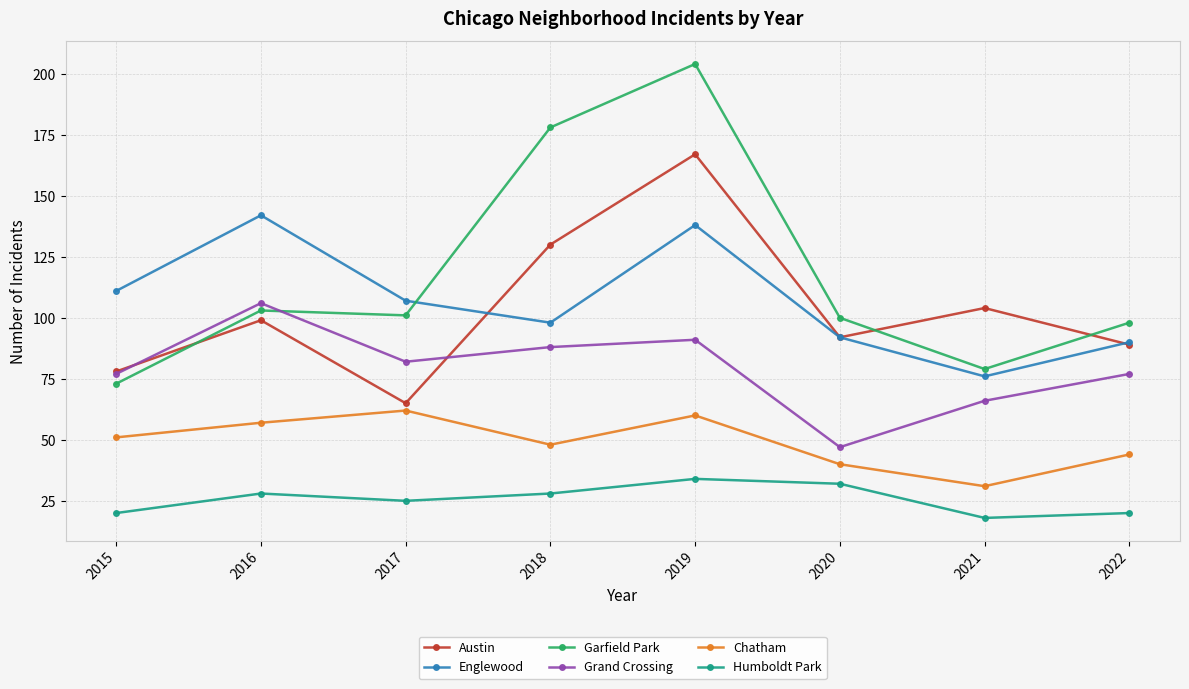

True or false: Garfield Park and Humboldt Park intersect in this chart.

False